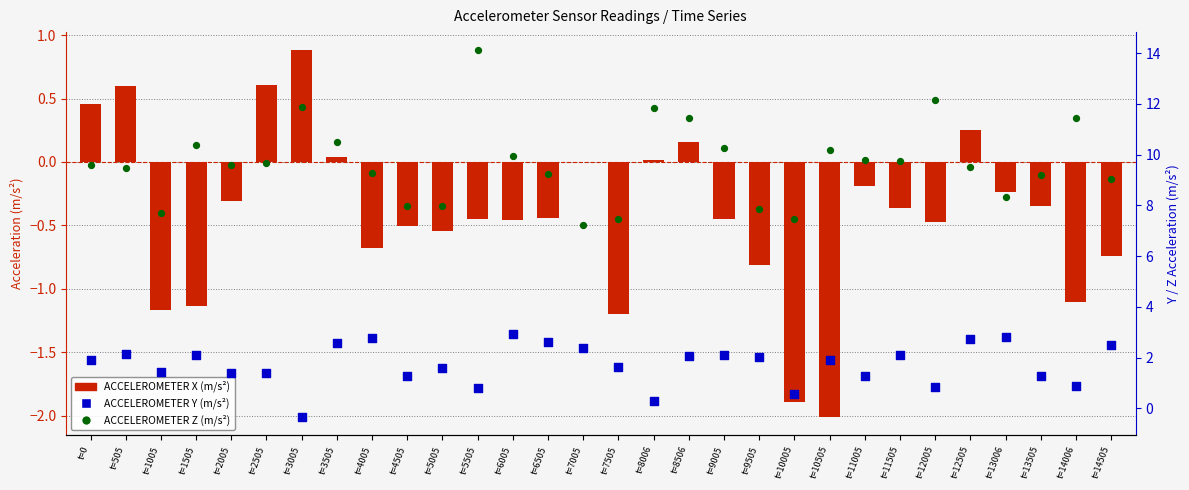

At which category is the sum across all series the highest?

t=5505